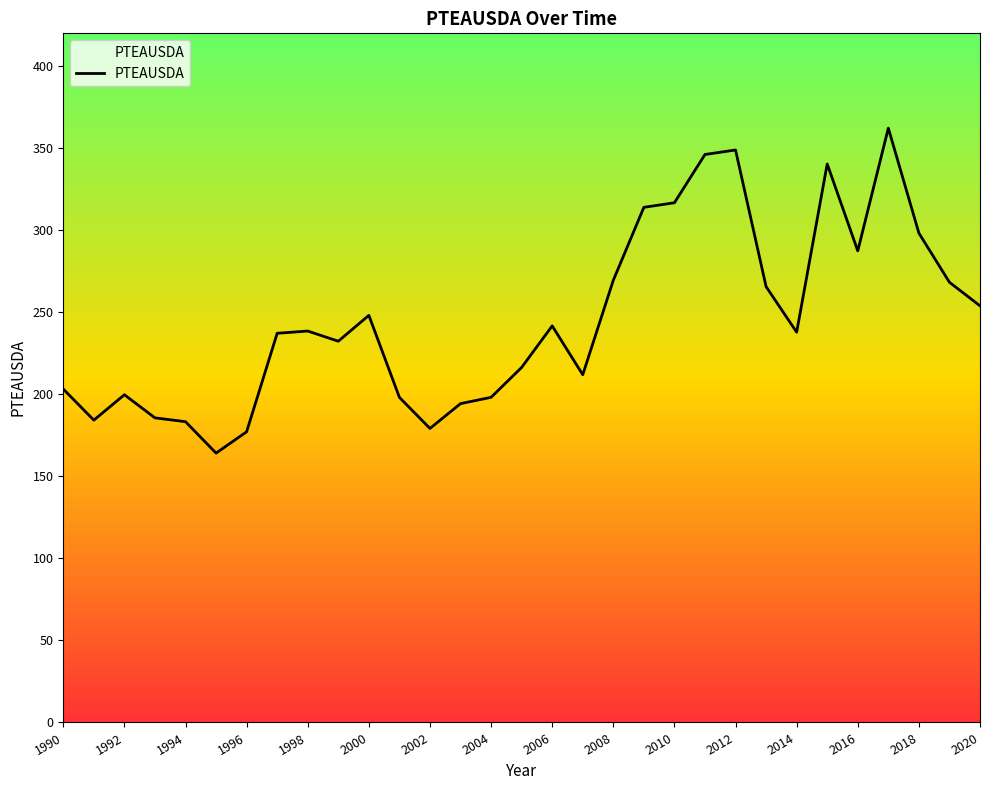

Does the chart display data point markers on the line(s)?

No